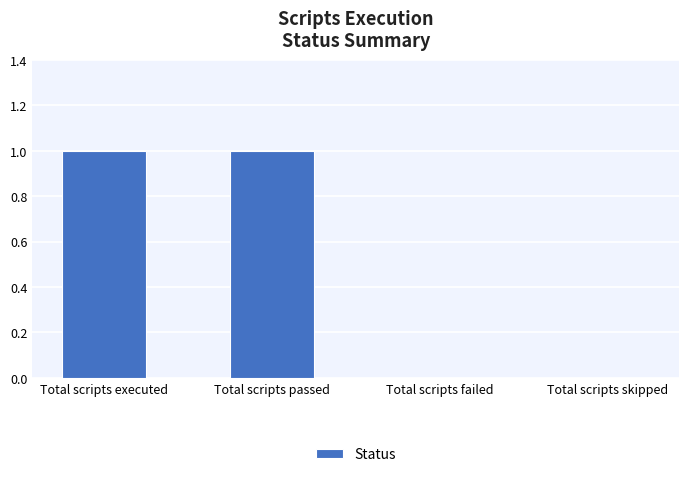

Approximately how many times larger is the value at Total scripts executed compared to Total scripts passed?

1.0